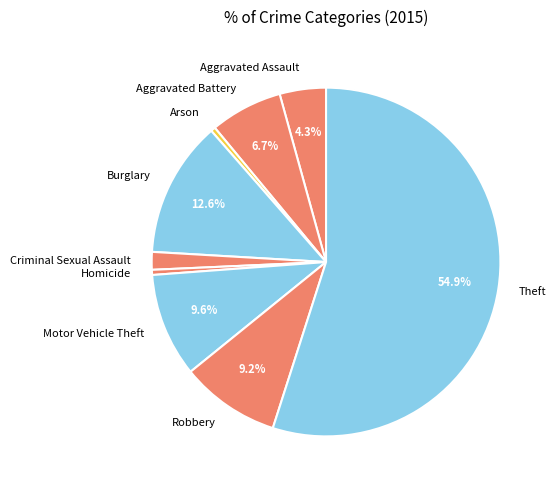

What is the majority slice?

Theft